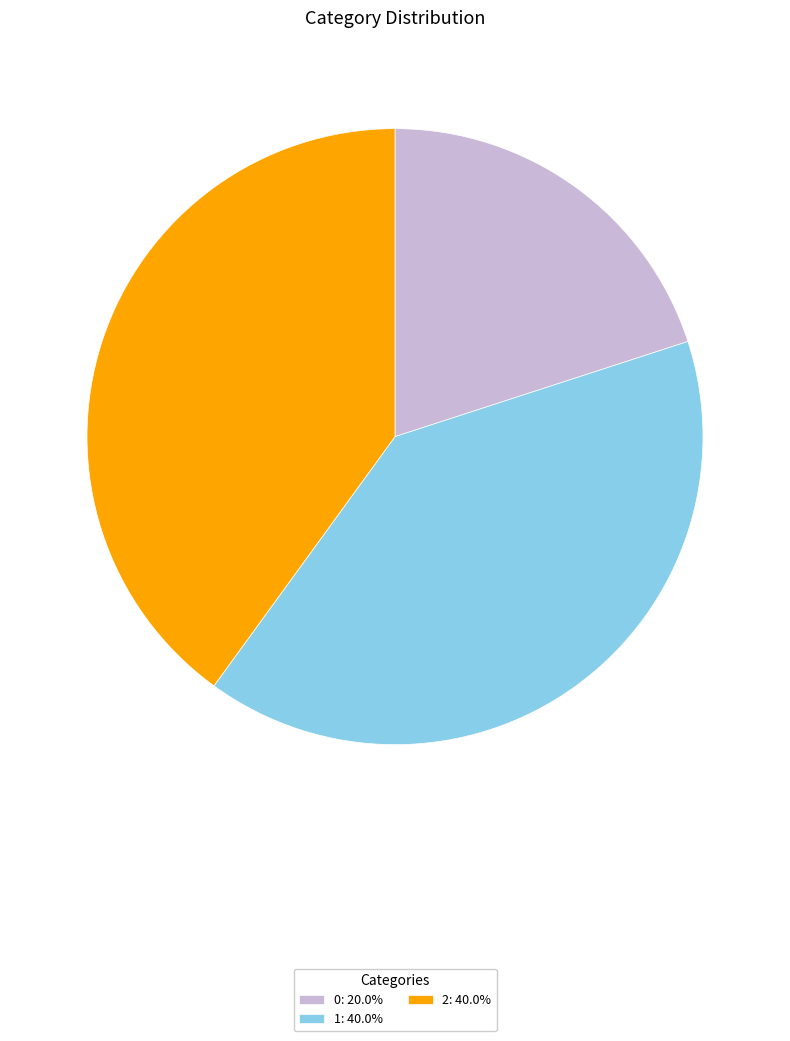

Approximately how many times larger is the value at 0: 20.0% compared to 2: 40.0%?

0.5